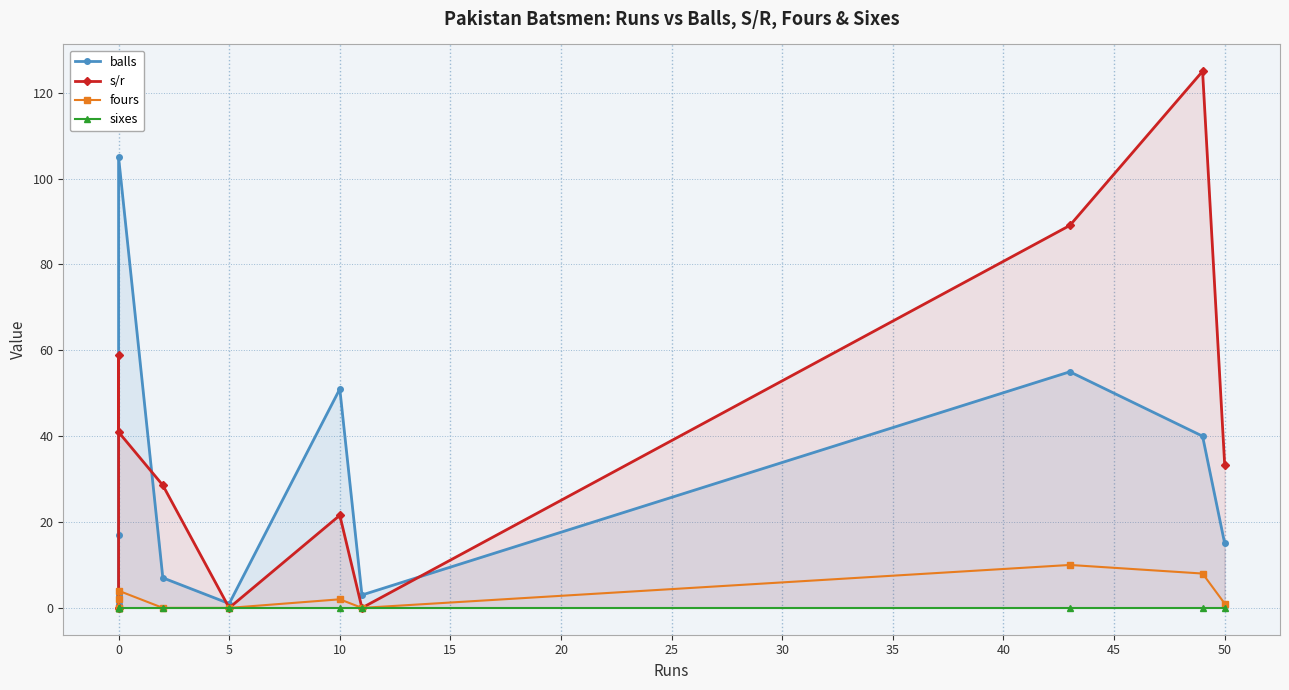

Which series has the widest spread of values?

s/r